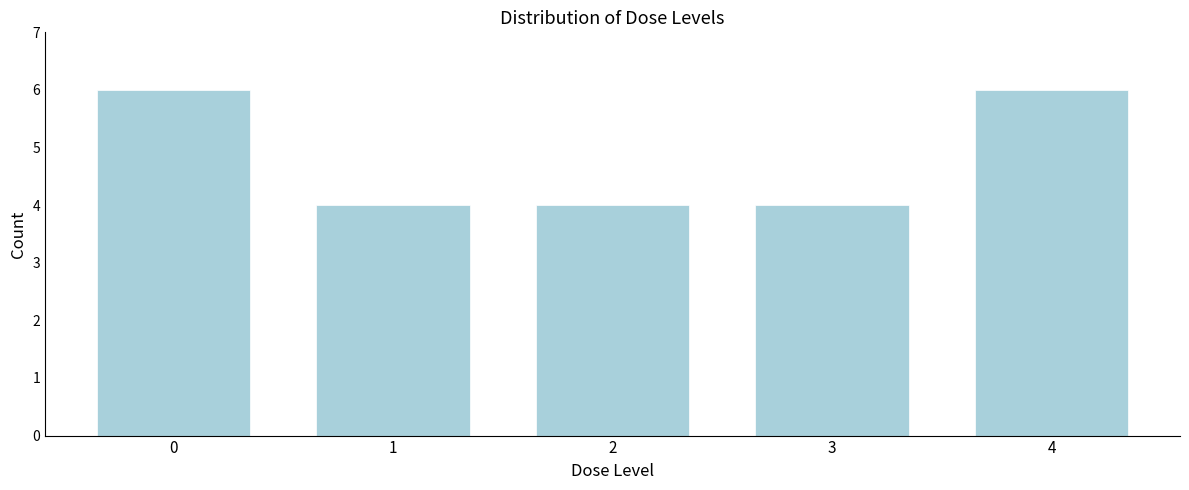

Reading left to right, transcribe all the data shown in this chart.

0=6	1=4	2=4	3=4	4=6